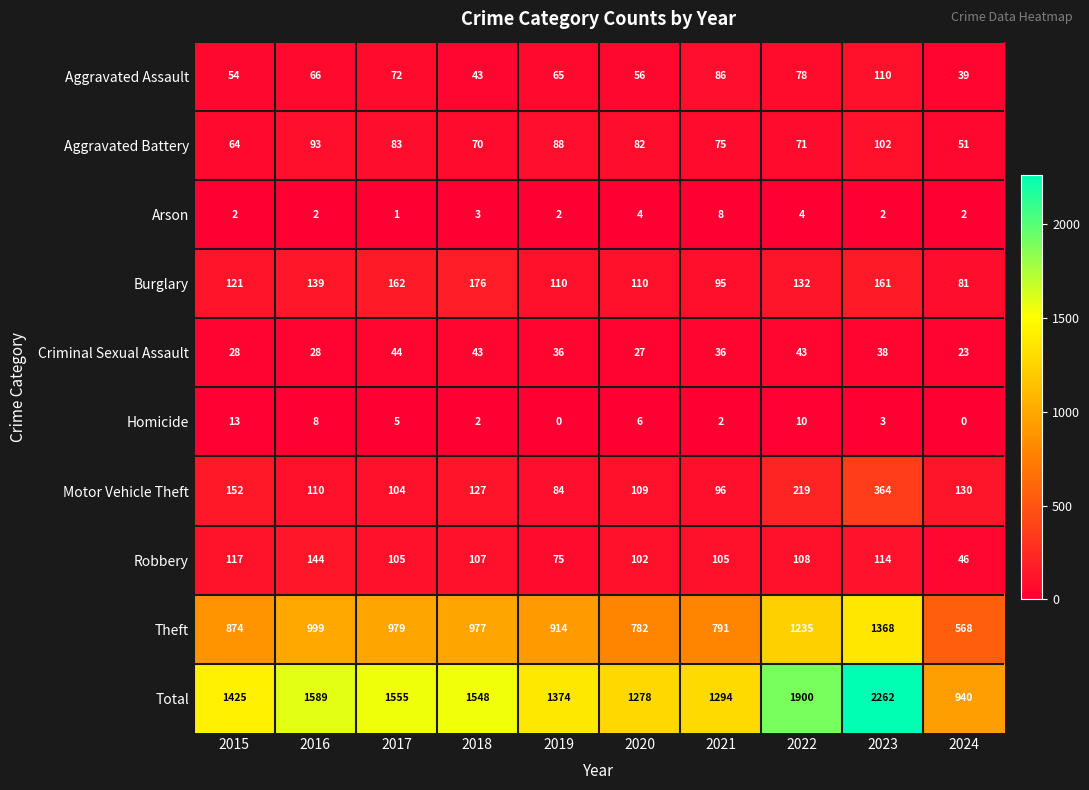

Count the Arson values in the range 2 to 4.

8